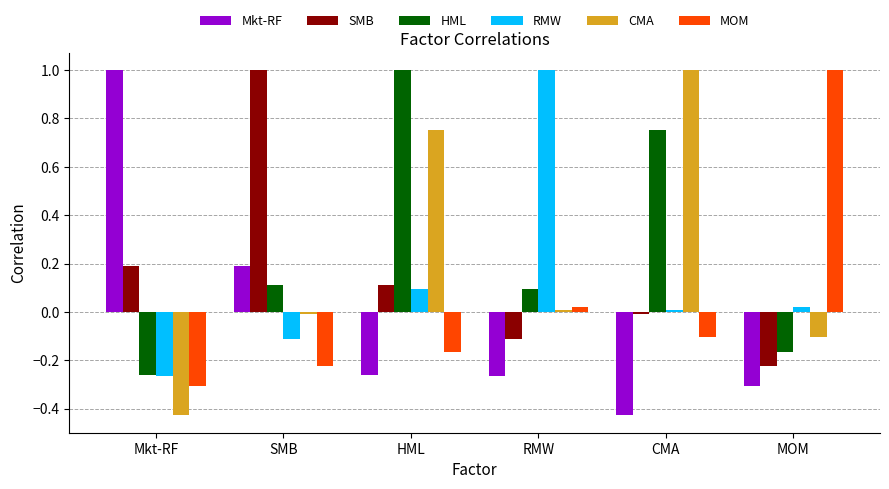

What is the maximum value shown in the chart?

1.0